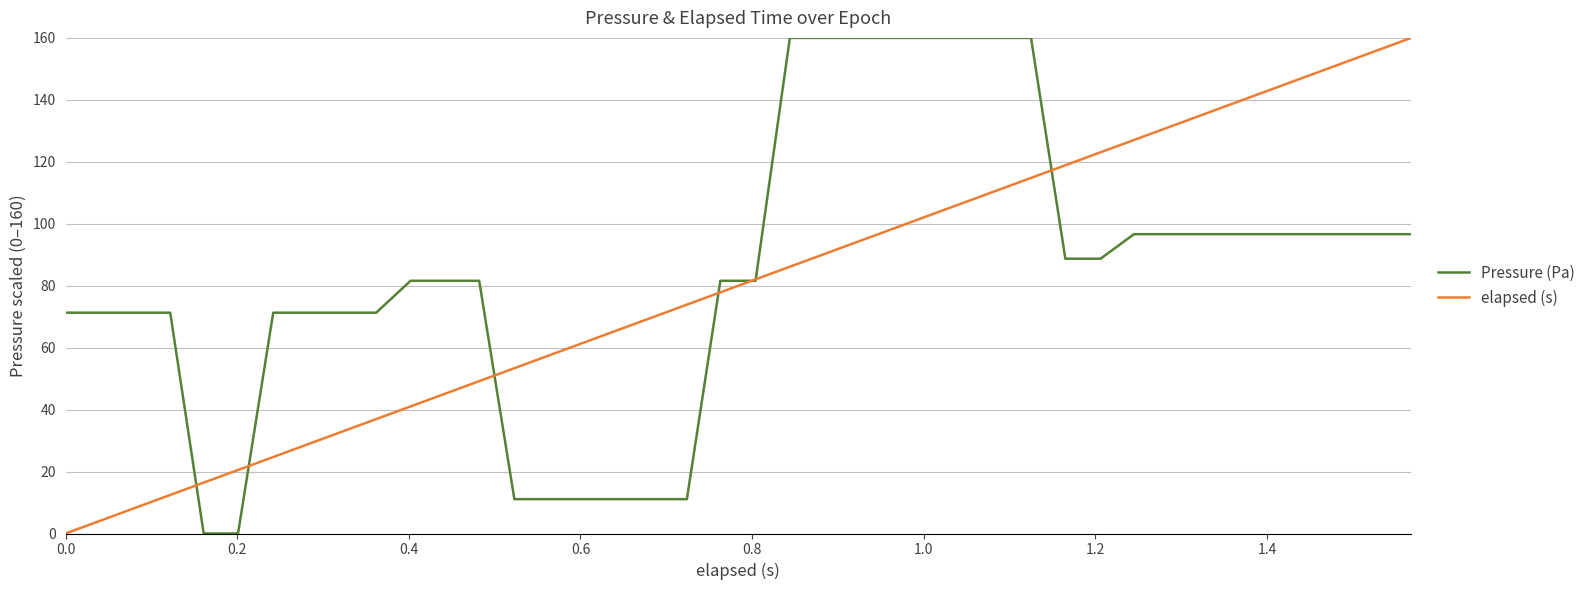

True or false: elapsed (s) and Pressure (Pa) cross at least once.

True